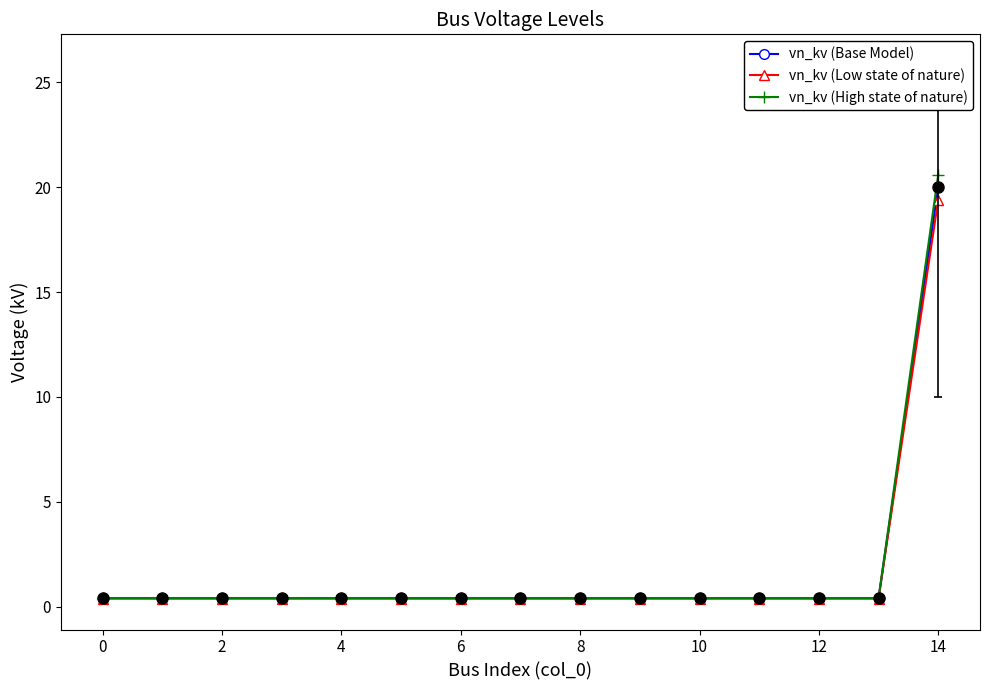

Which series has the largest range (max minus min)?

vn_kv (High state of nature)